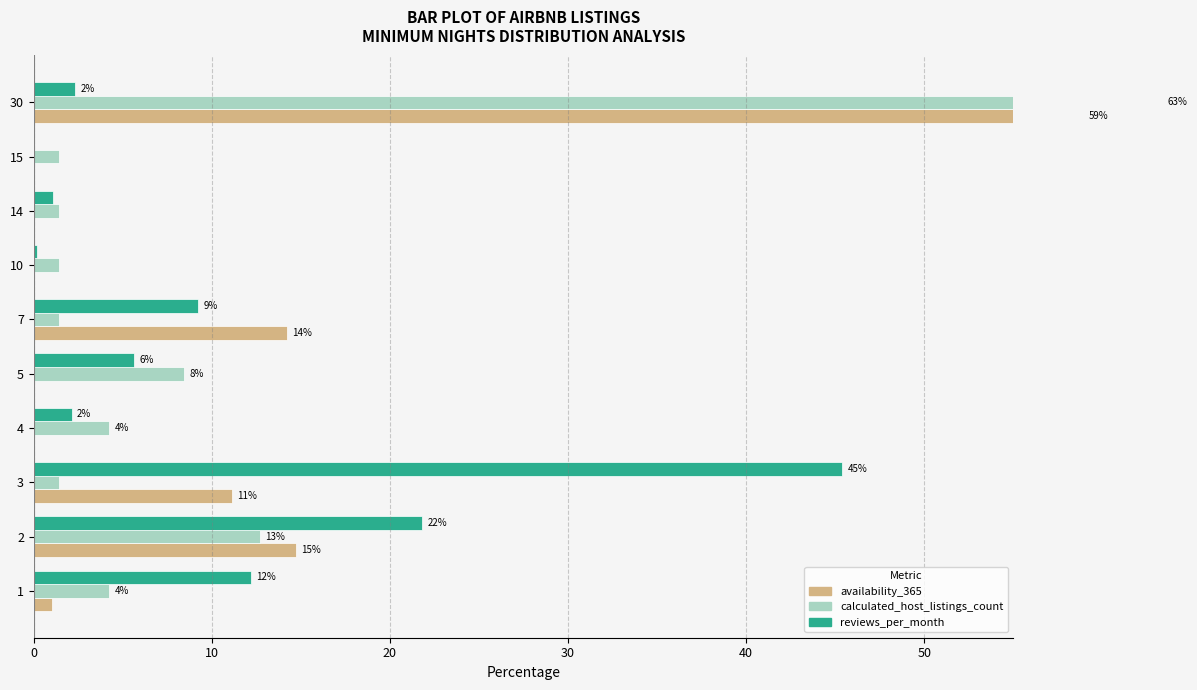

What is the maximum value for calculated_host_listings_count?

63.4